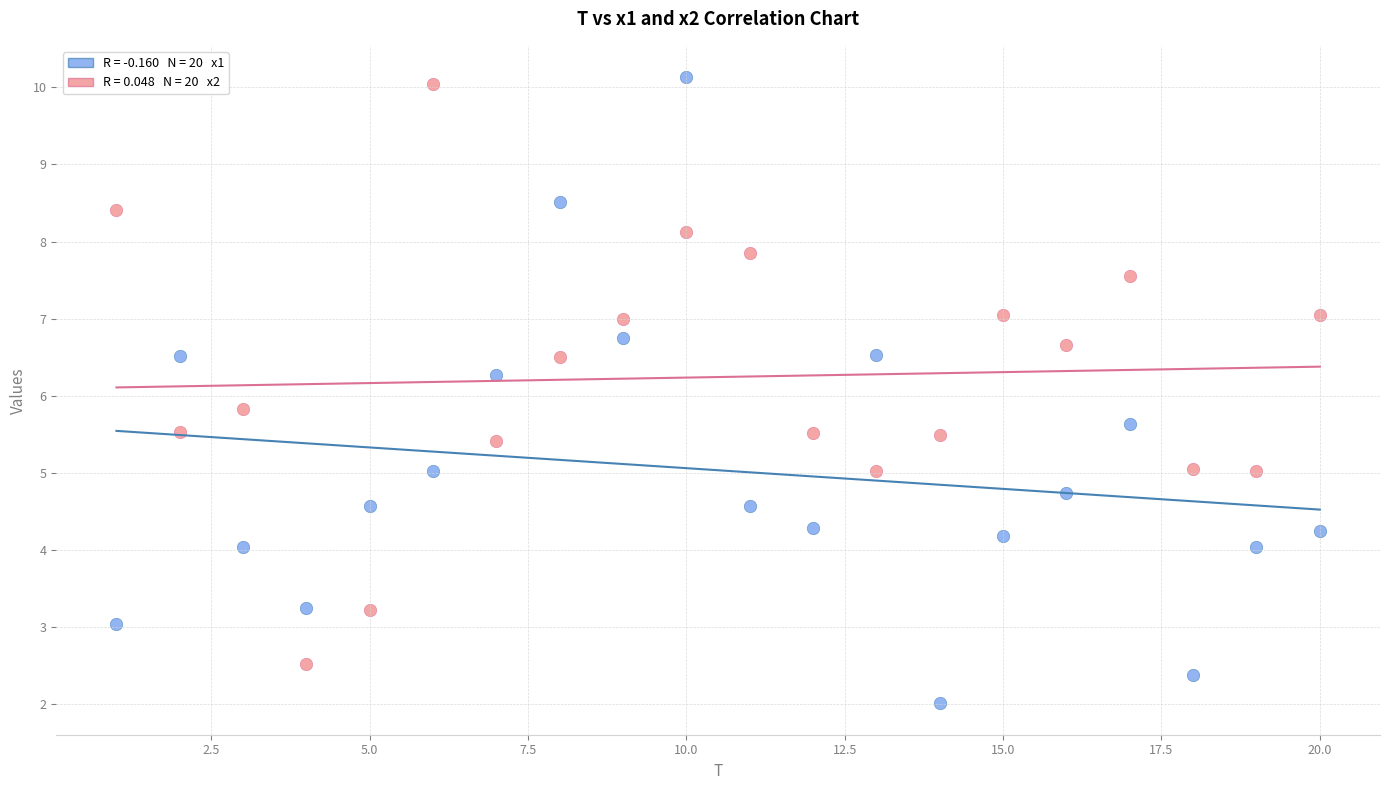

Across all data points, what is the range of X values (max minus min)?

19.0